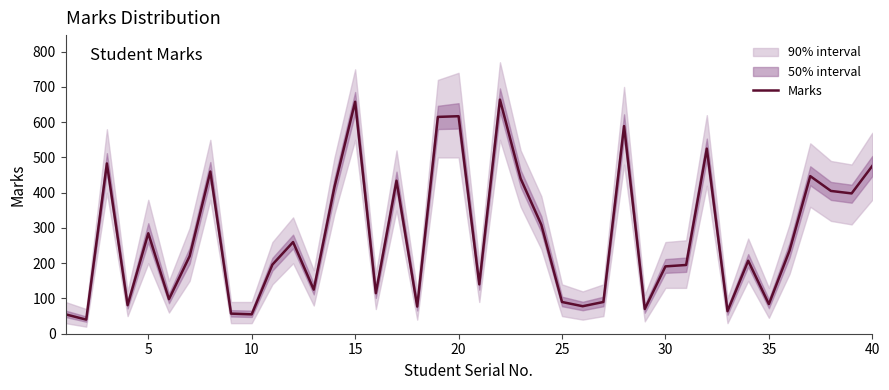

What is the highest value of the Marks series?

664